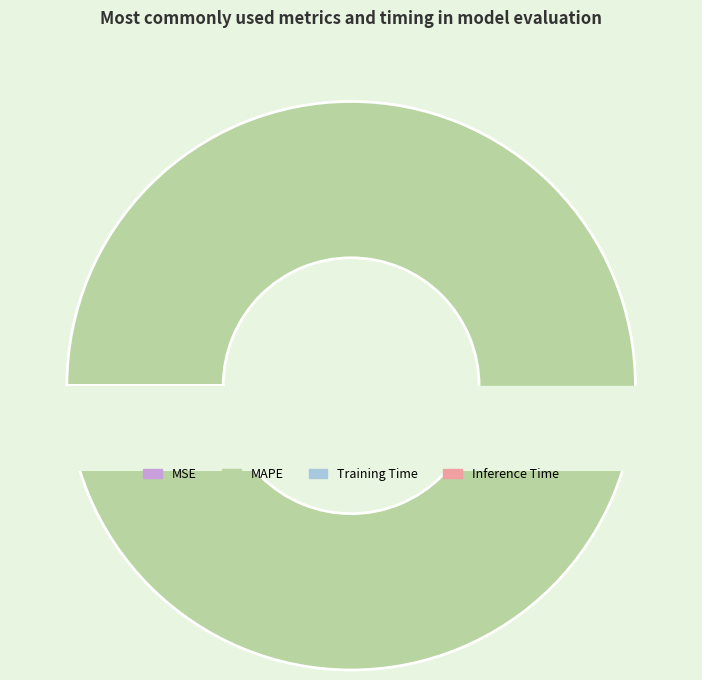

Count the number of slices in the pie.

5